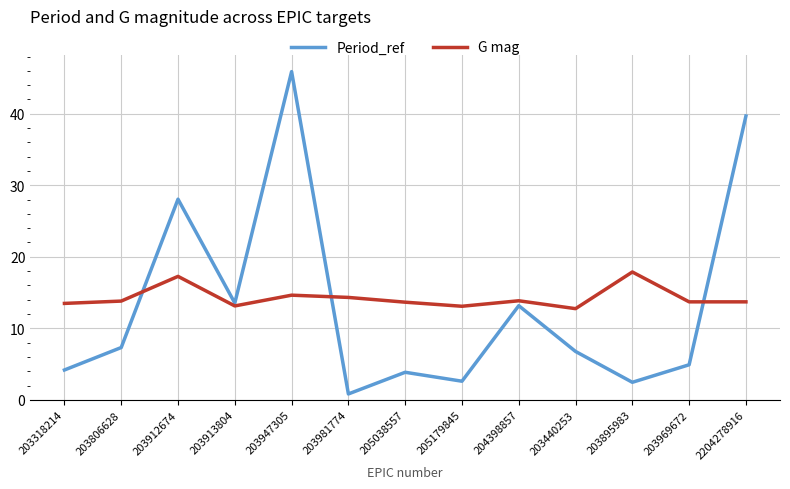

Where is Period_ref nearest to the value 23?

203912674